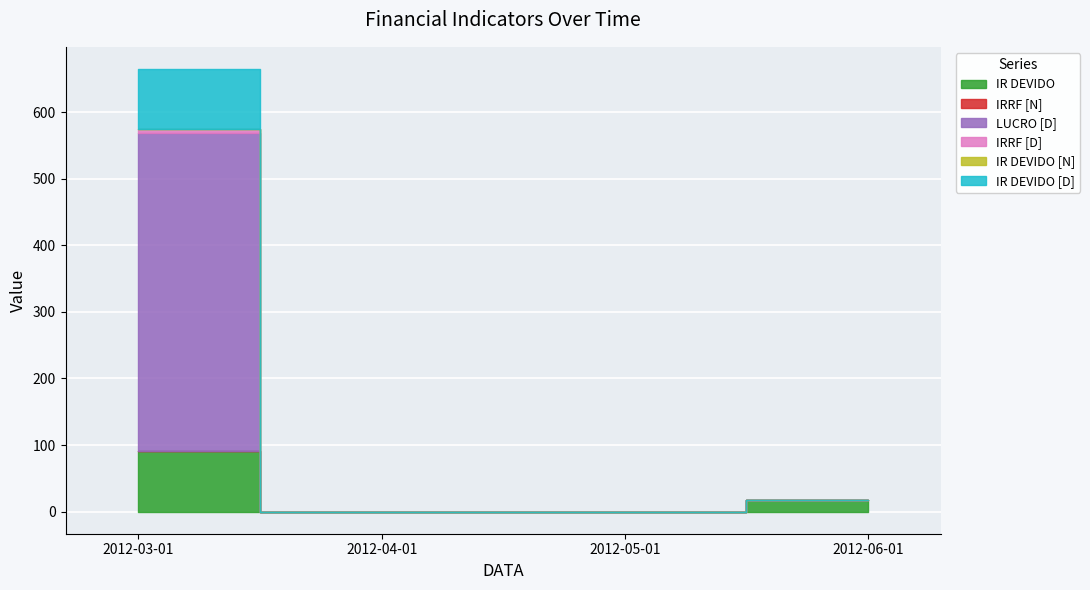

Rank the categories by IRRF [D] value from highest to lowest.

2012-03-01, 2012-04-01, 2012-05-01, 2012-06-01